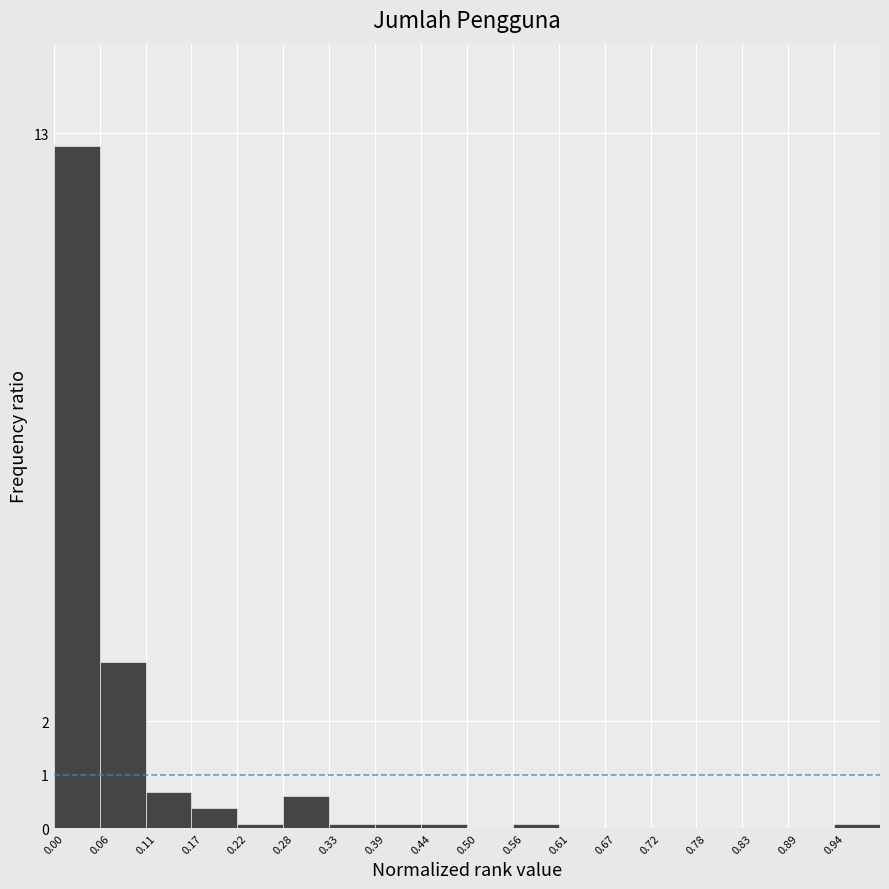

Which range on the x-axis has the tallest bar?

0.00 to 0.06